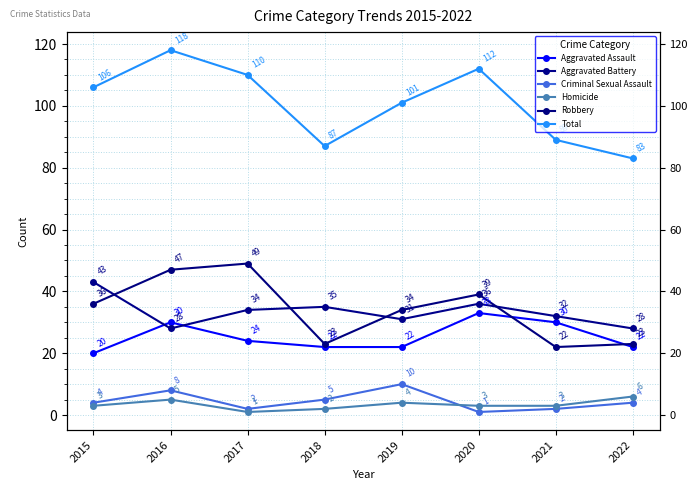

Which category has the lowest value across all series?

2020